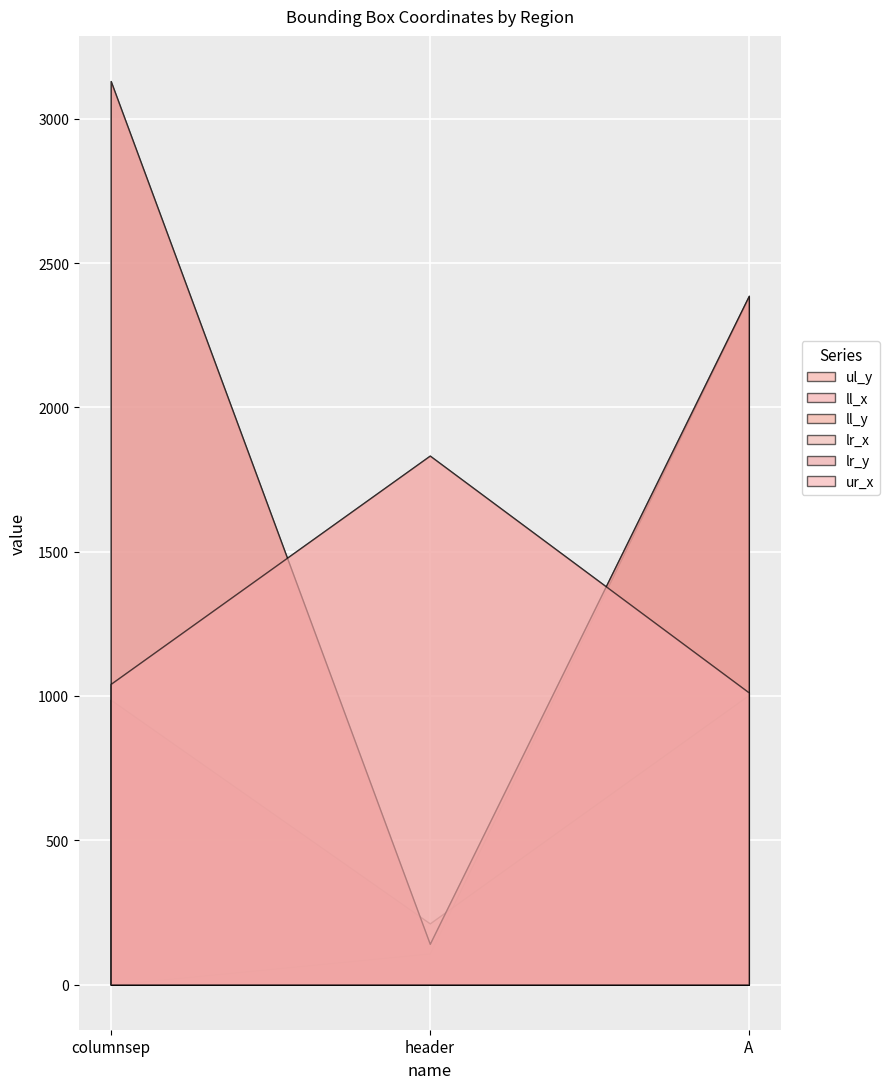

What is the value of the lr_x point at the 1st from the left?

1042